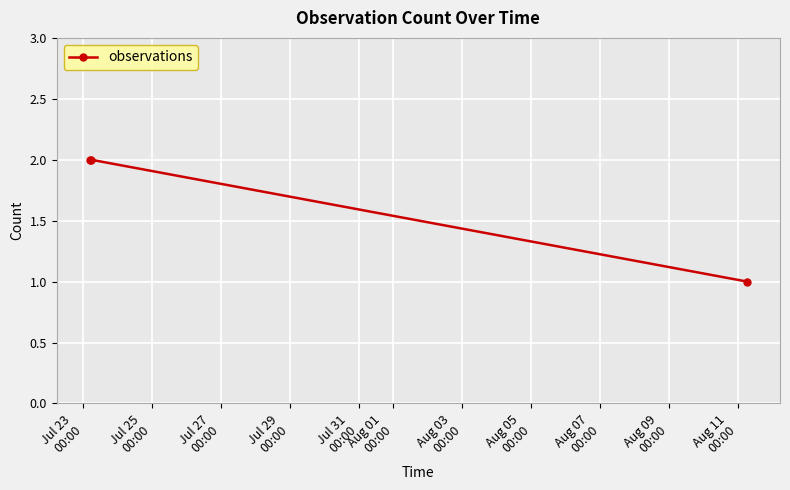

What is the average value?

2